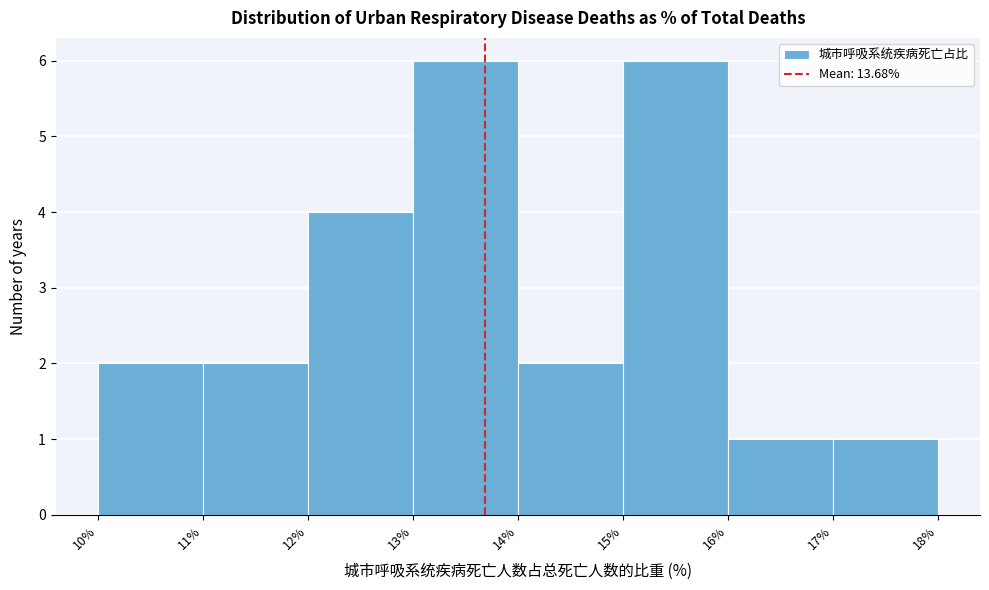

How tall is the bar that spans 13% to 14% on the x-axis? The values are not printed on the chart, so give them approximately, as read against the axis.

6